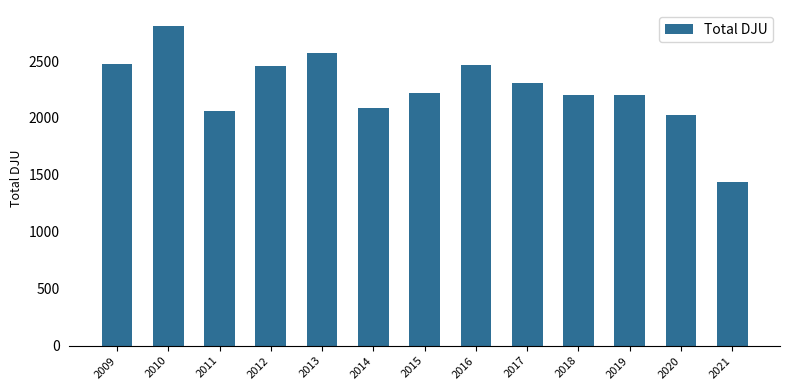

What is the value of the 5th bar from the left?

2570.0